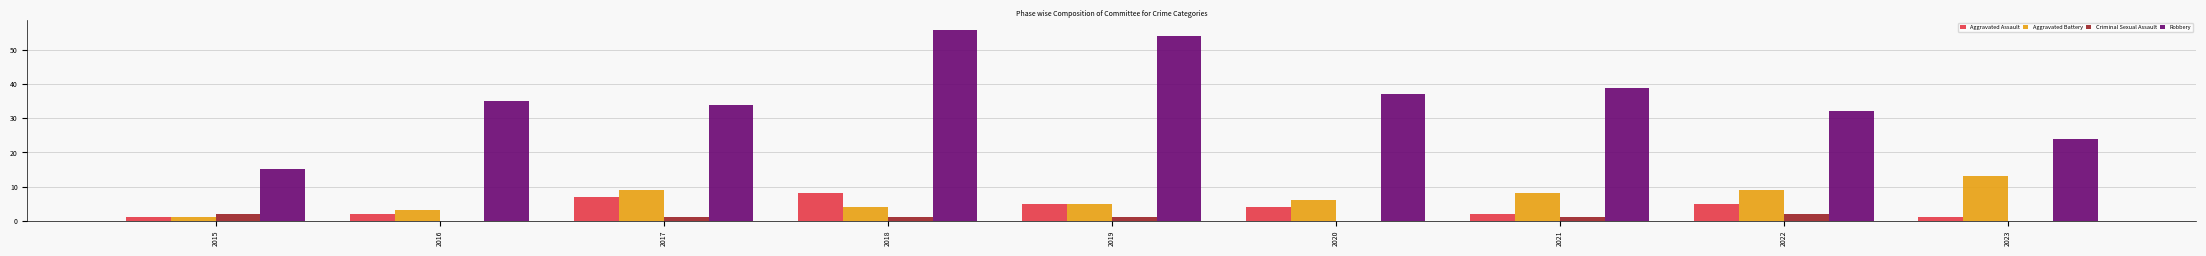

What is the total value across all series at 2015?

19